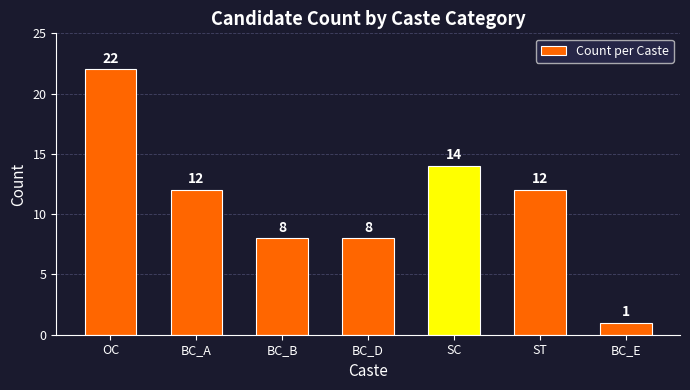

Where does the data first go above 12?

OC